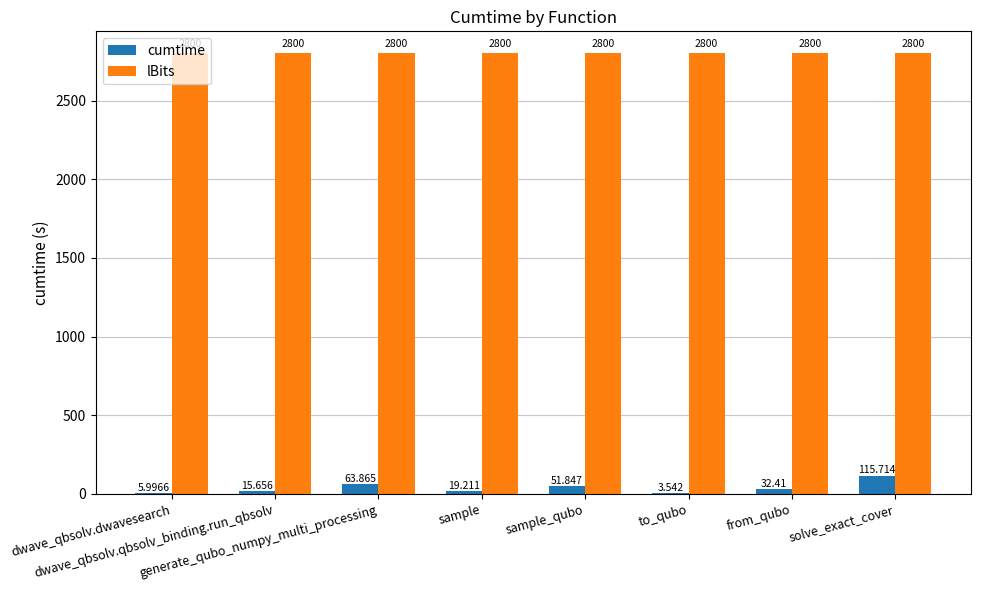

The value of lBits at sample is 1150.4. True or false?

False